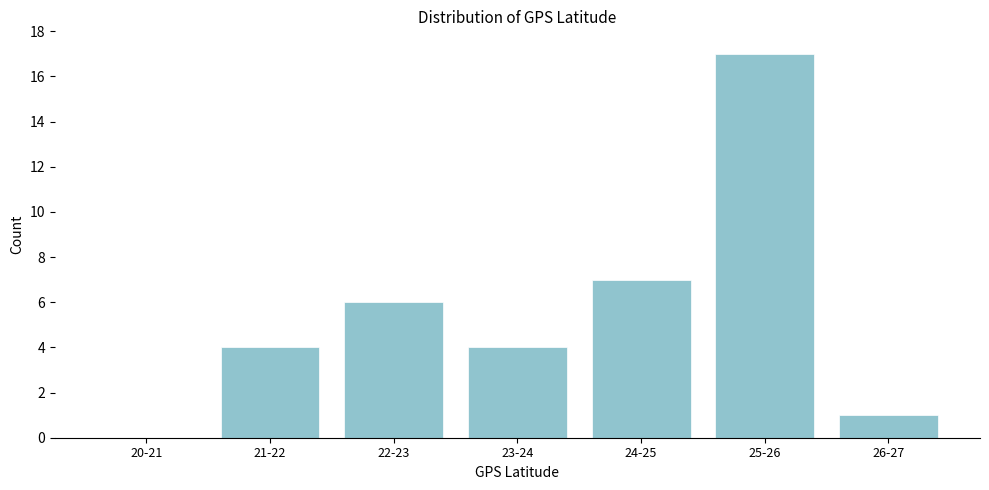

Reading left to right, list all the values displayed in this chart.

20-21=0	21-22=4	22-23=6	23-24=4	24-25=7	25-26=17	26-27=1